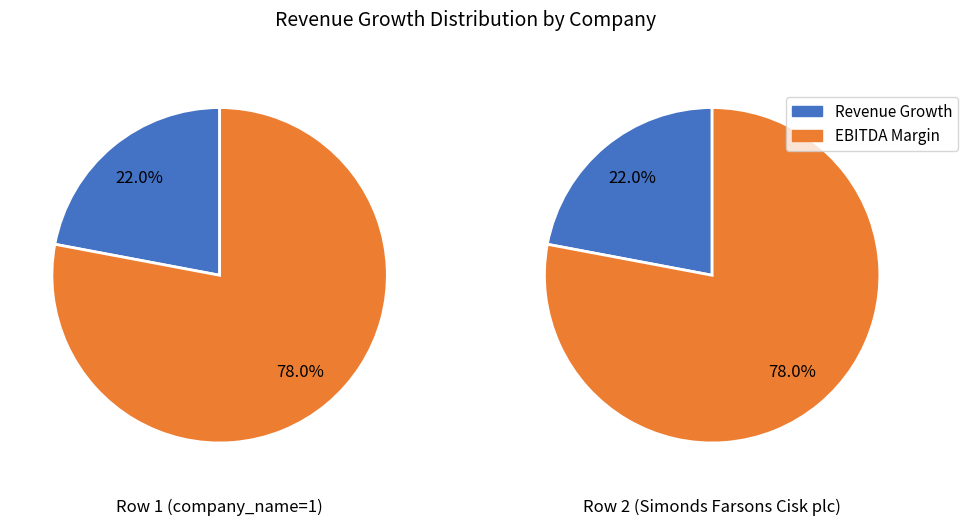

To the nearest percent, what portion does 1 represent?

50%